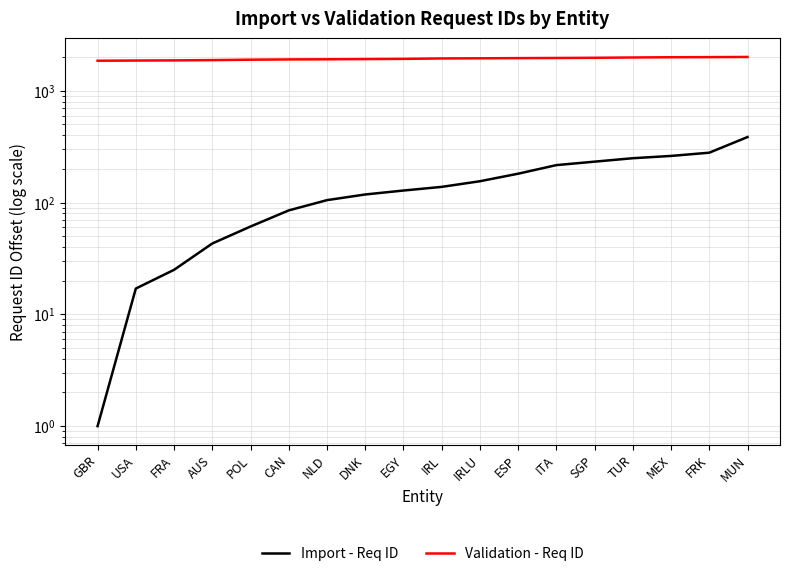

Which series has the widest spread of values?

Import - Req ID